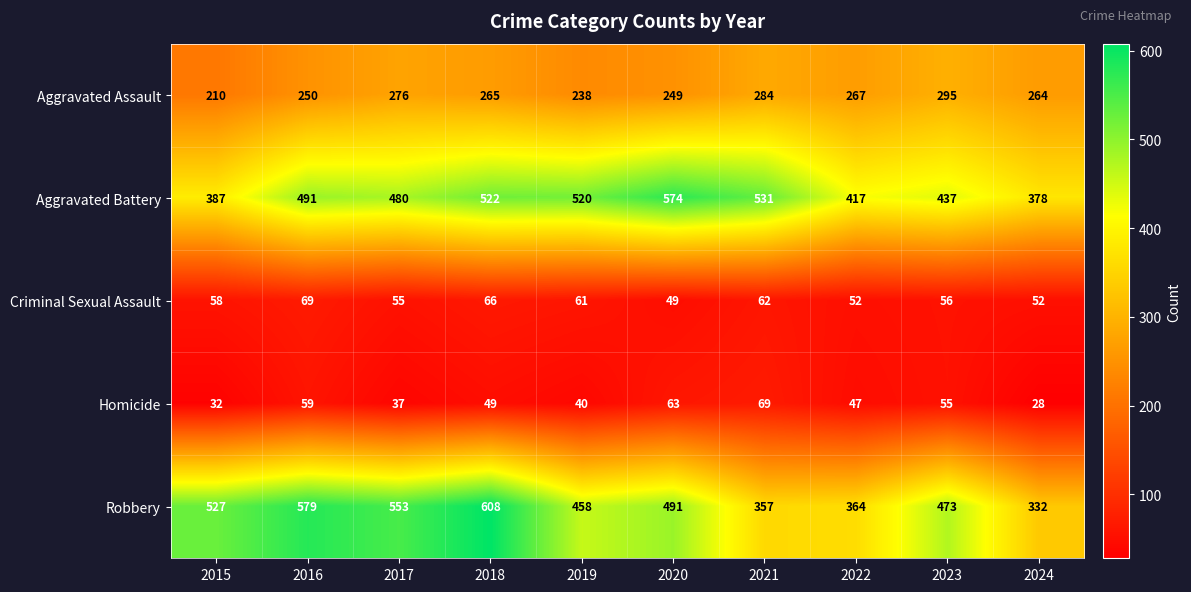

At 2022, list the series in order from smallest to largest.

Homicide, Criminal Sexual Assault, Aggravated Assault, Robbery, Aggravated Battery